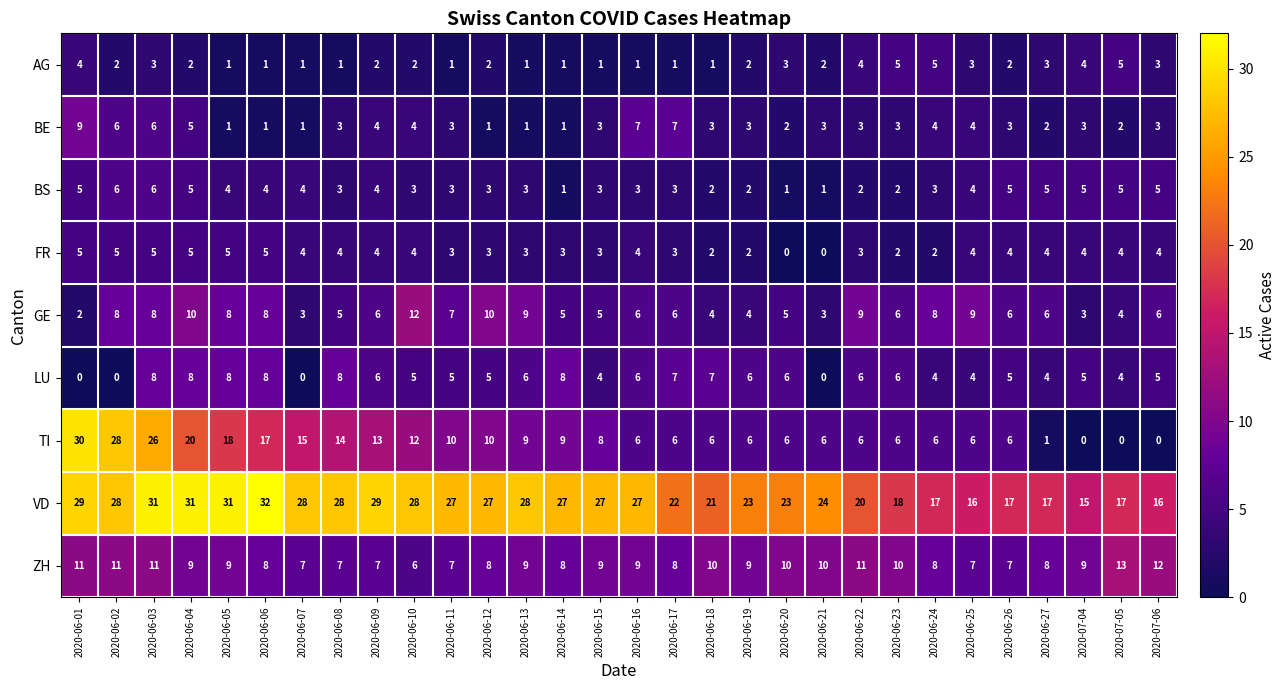

How many data points in TI are less than 8?

15